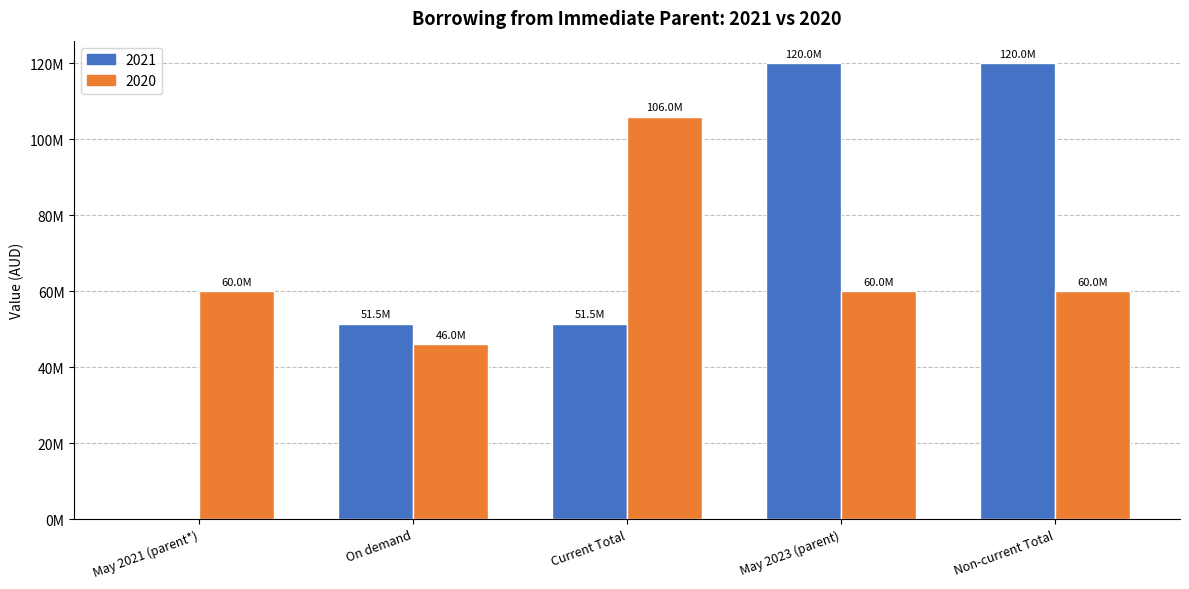

The 2021 series shows 120000000 at Non-current Total. True or false?

True